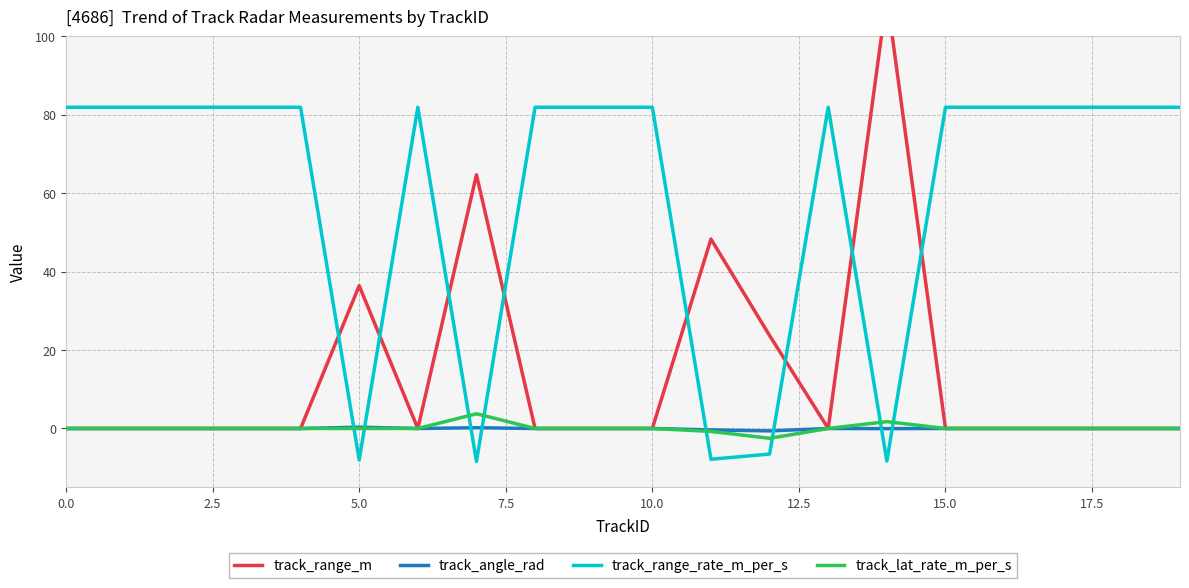

How many times do track_range_rate_m_per_s and track_angle_rad cross each other?

8